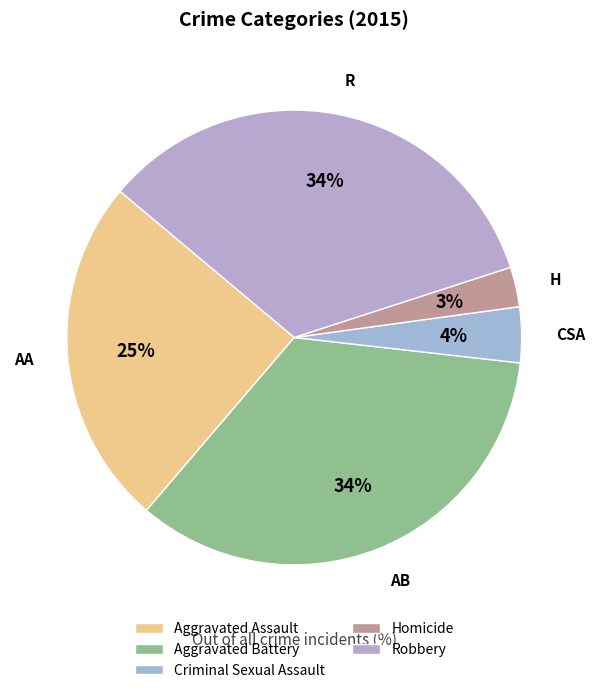

Does Aggravated Battery represent more than half of the total?

No